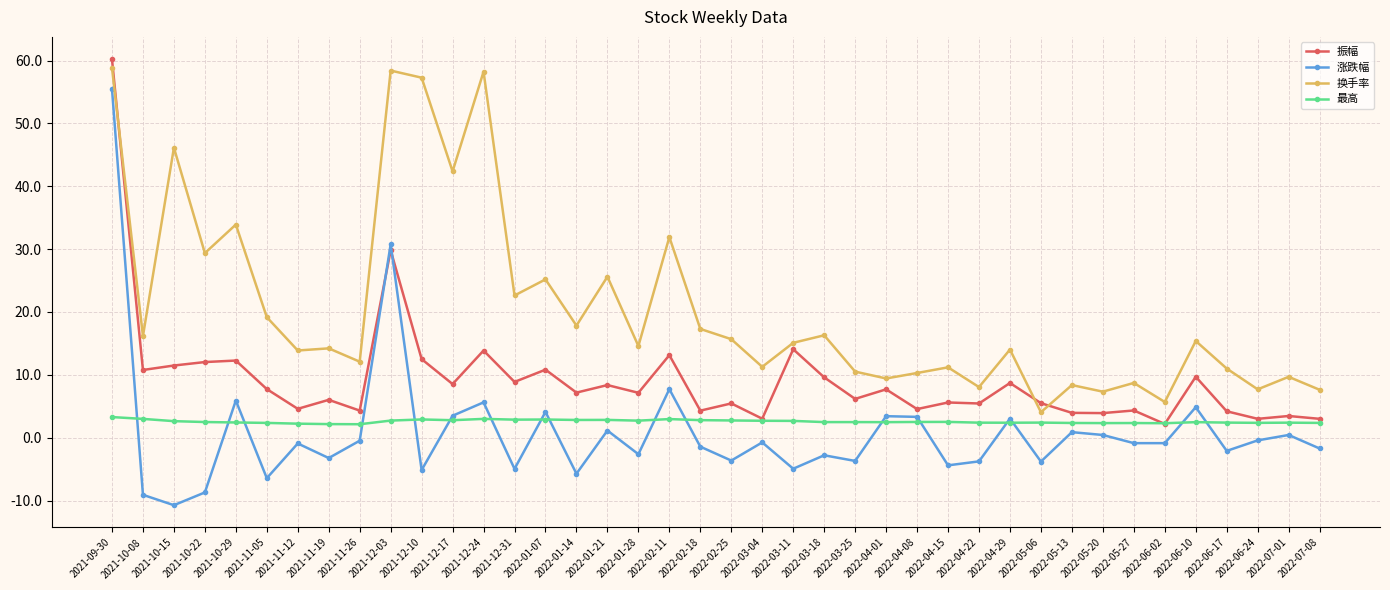

At which category does 涨跌幅 reach its first local valley?

2021-10-15